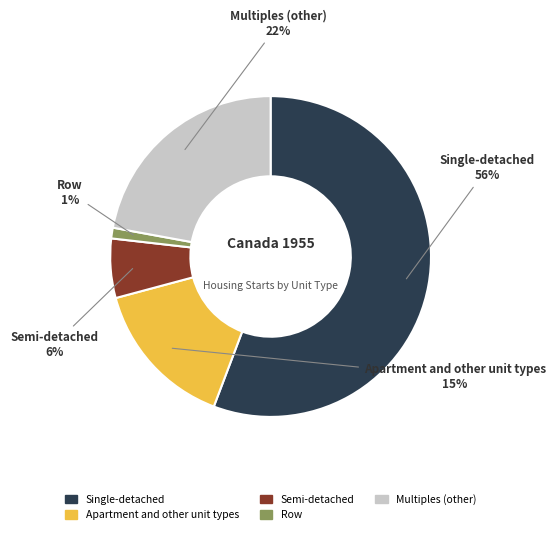

Rank the categories by value from lowest to highest.

Row, Semi-detached, Apartment and other unit types, Multiples (other), Single-detached